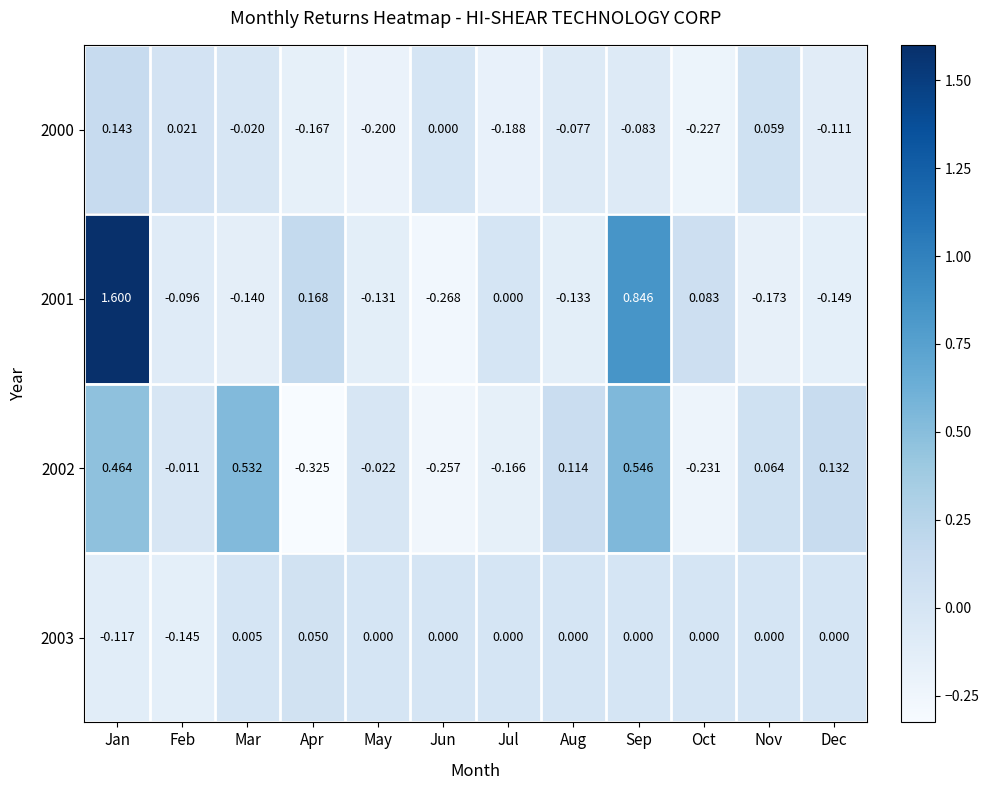

List the series in order of their overall mean, lowest first.

2000, 2003, 2002, 2001